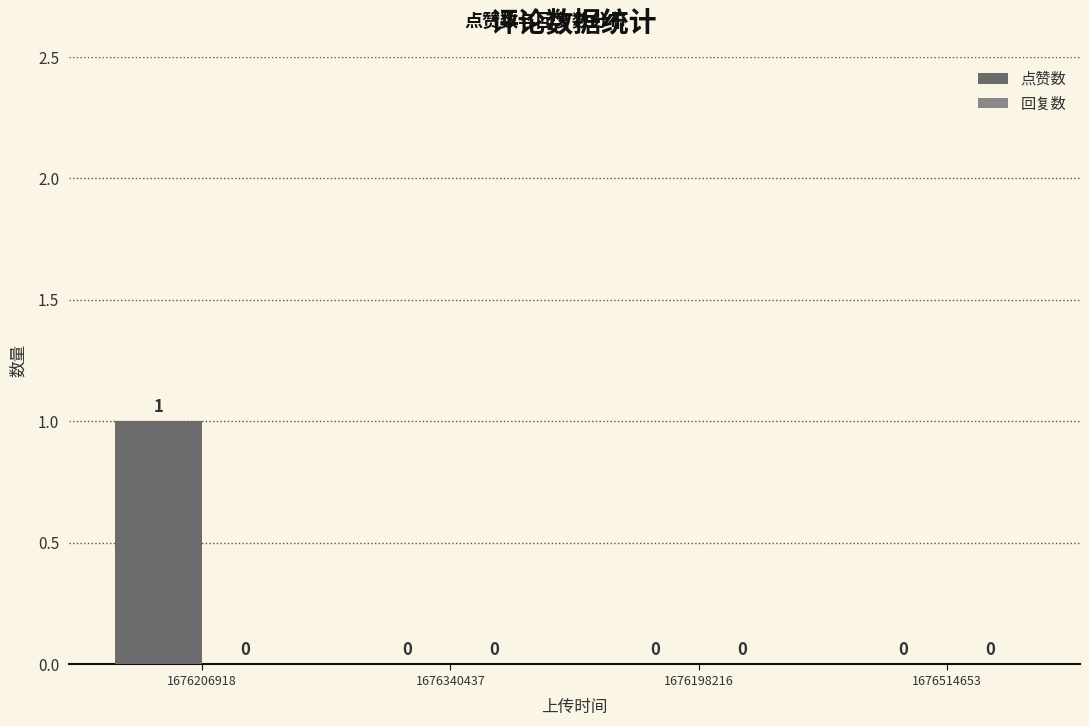

Which label corresponds to the largest value in the chart?

1676206918